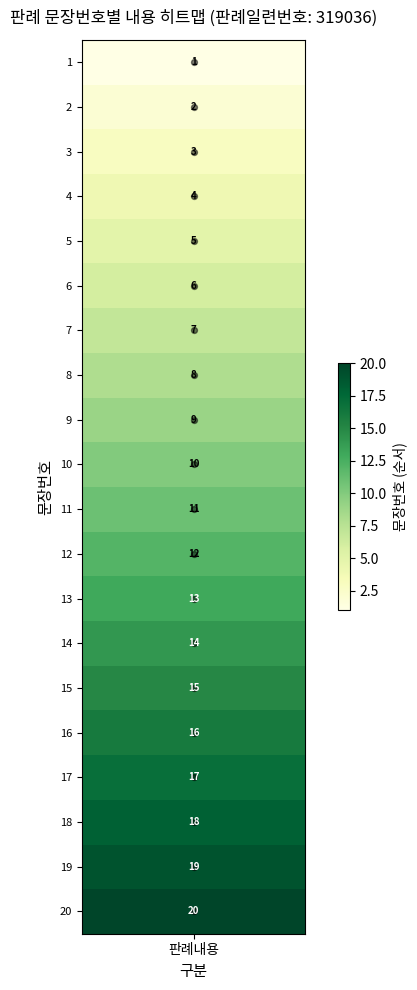

Reading left to right, transcribe all the data shown in this chart.

1	2	3	4	5	6	7	8	9	10	11	12	13	14	15	16	17	18	19	20